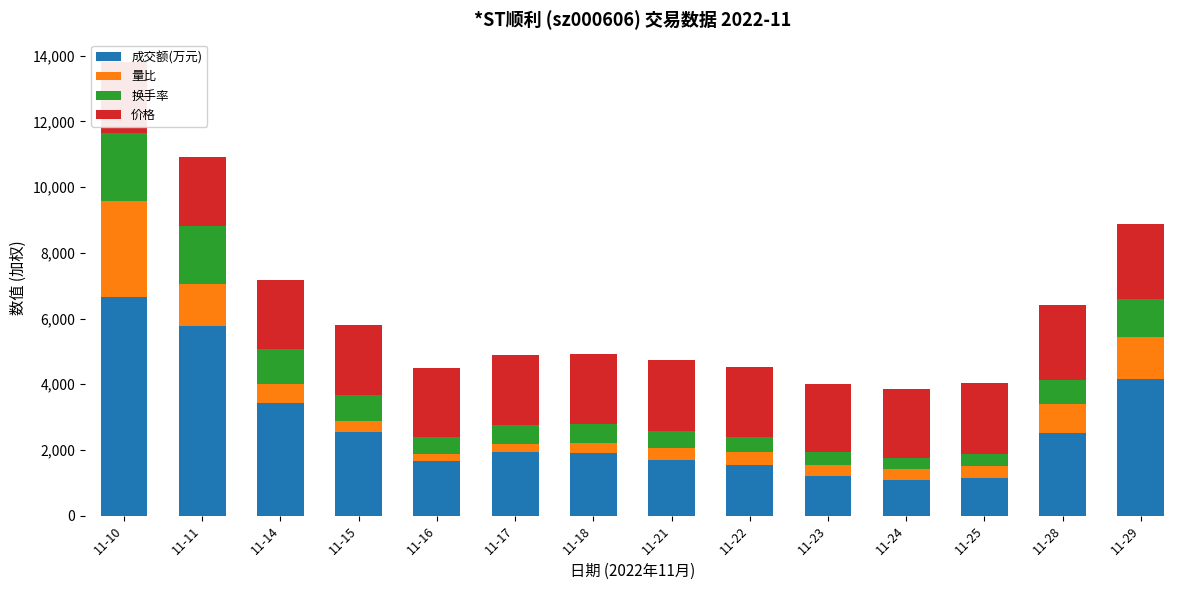

Are the bars horizontal?

No